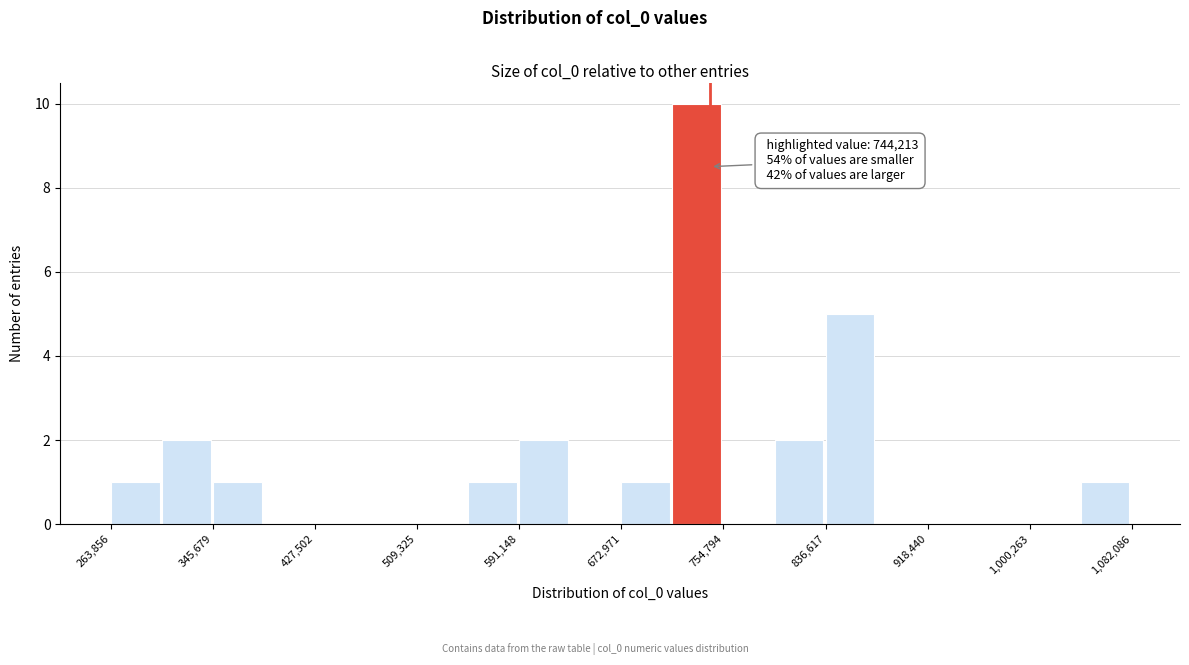

Which range on the x-axis has the tallest bar?

710000 to 750000